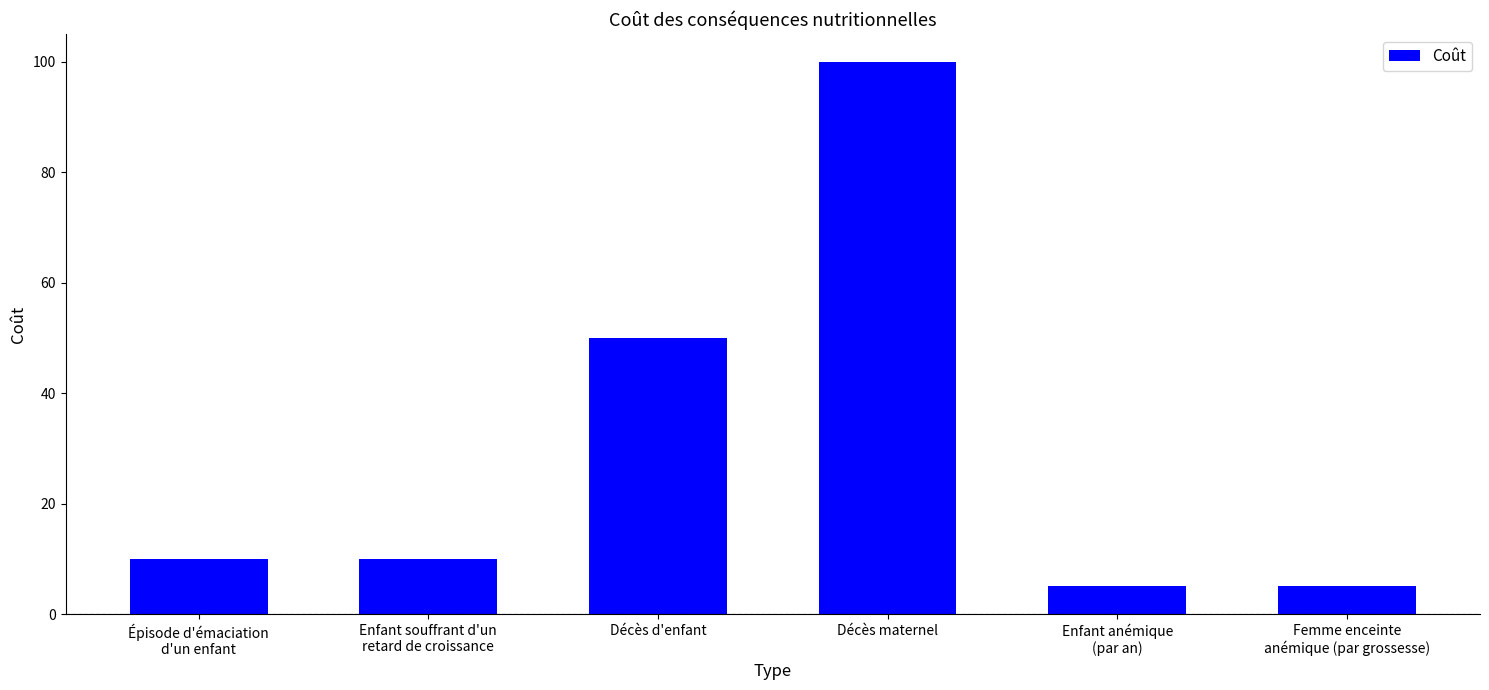

At which category does the chart reach its peak across all series?

Décès maternel